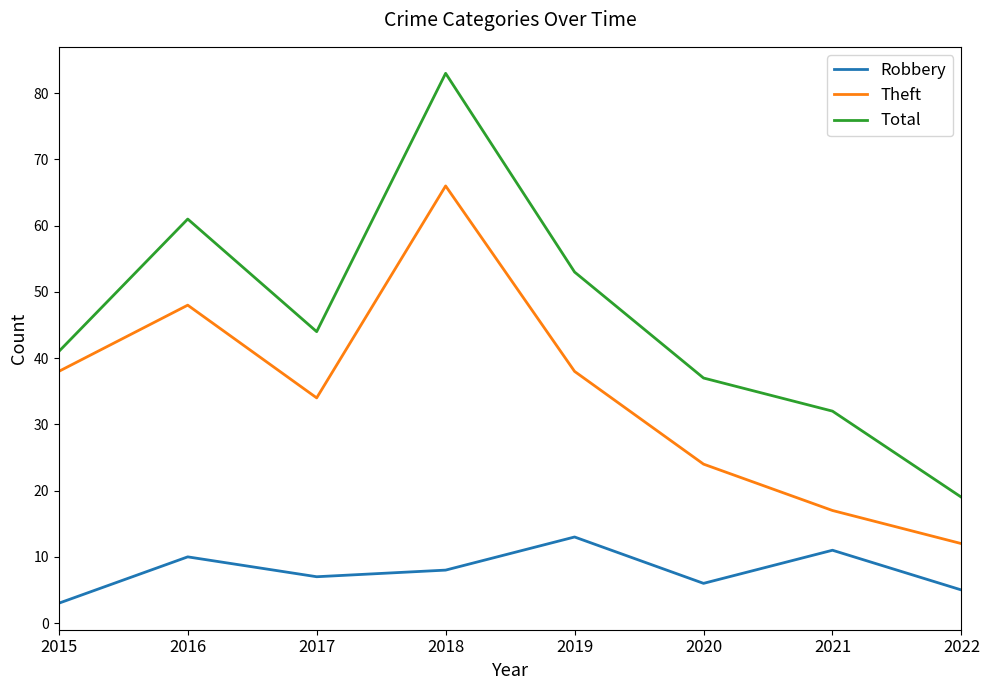

List the series in order of their overall mean, lowest first.

Robbery, Theft, Total